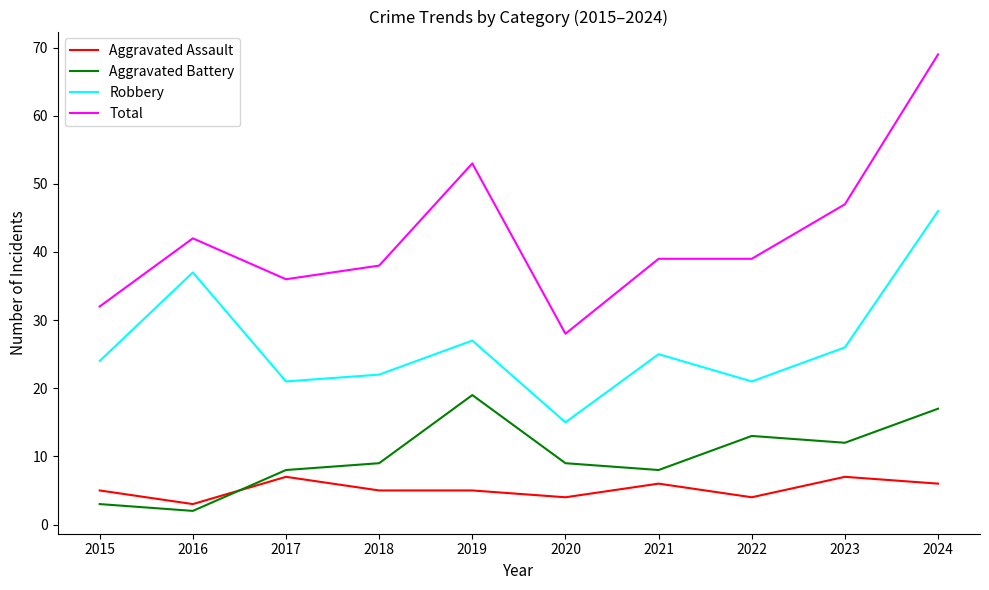

True or false: Aggravated Assault and Robbery cross at least once.

False